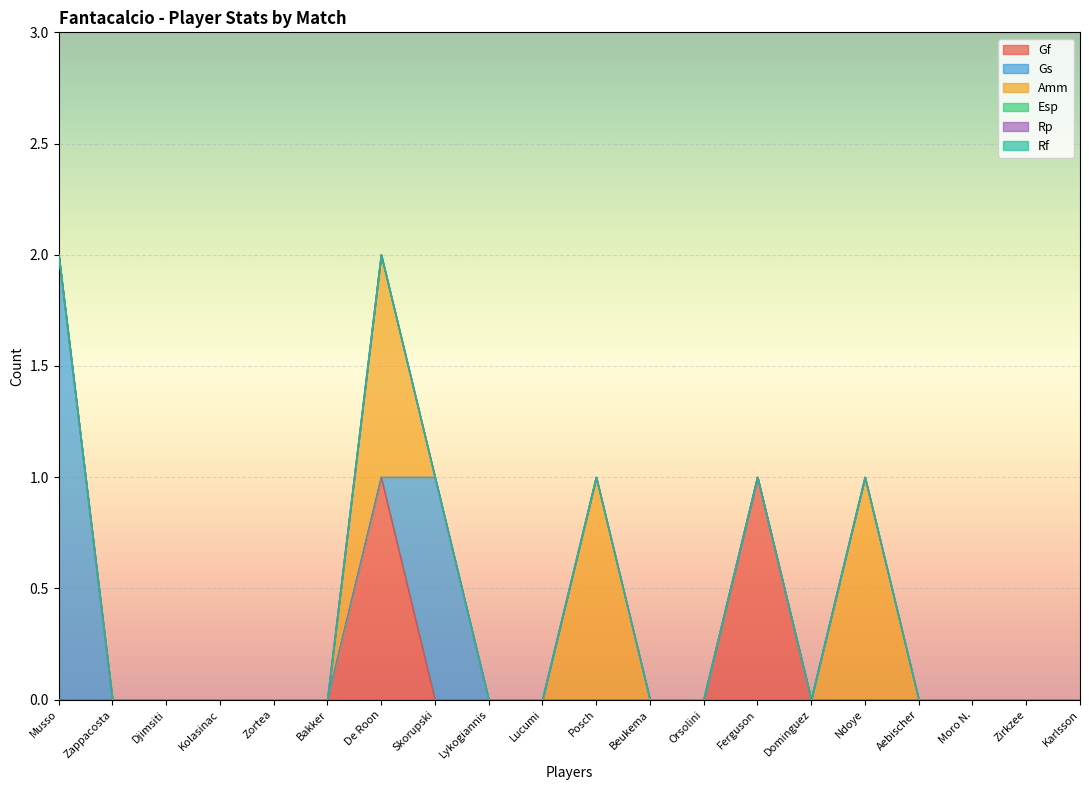

What is the total value across all series at Ndoye?

1